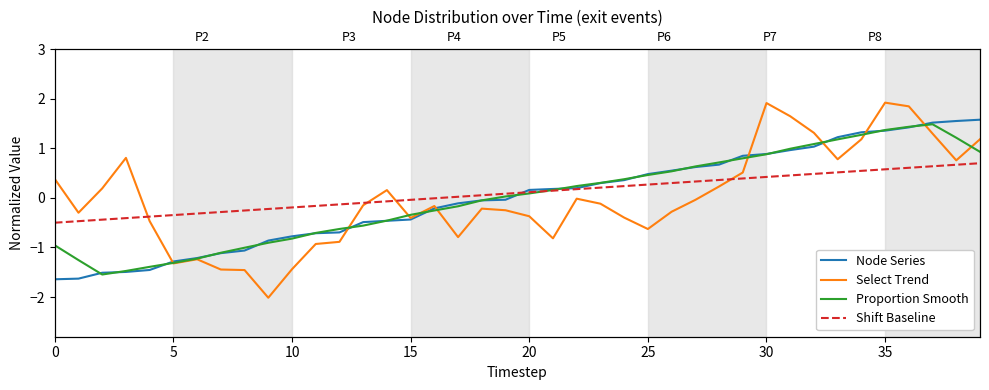

At which category does Proportion Smooth reach its first local peak?

37